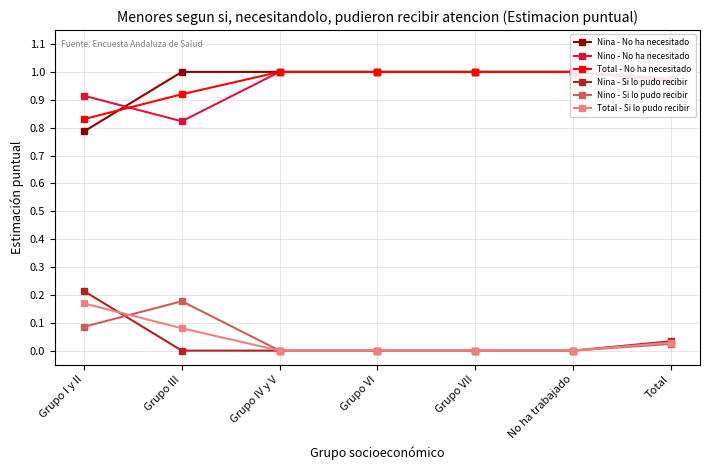

What position from the right is Total?

1